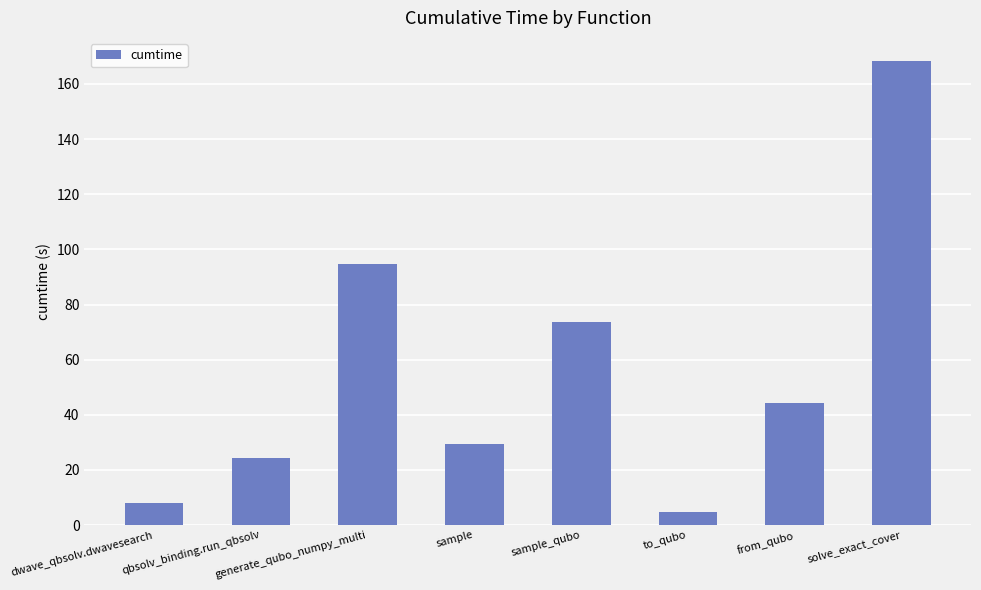

Rank the categories by value from lowest to highest.

to_qubo, dwave_qbsolv.dwavesearch, qbsolv_binding.run_qbsolv, sample, from_qubo, sample_qubo, generate_qubo_numpy_multi, solve_exact_cover